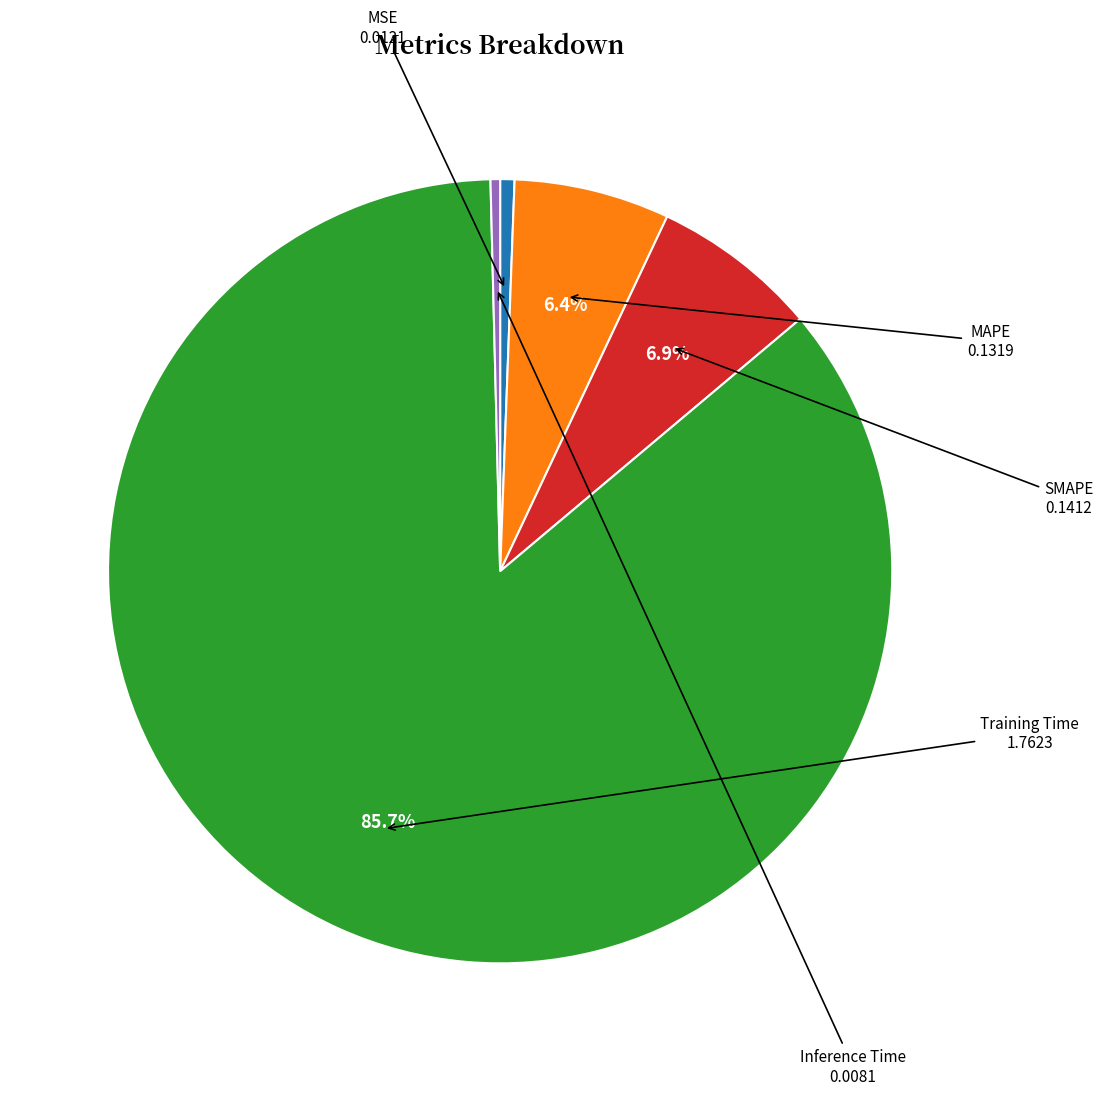

Is there a majority slice in this chart?

Yes